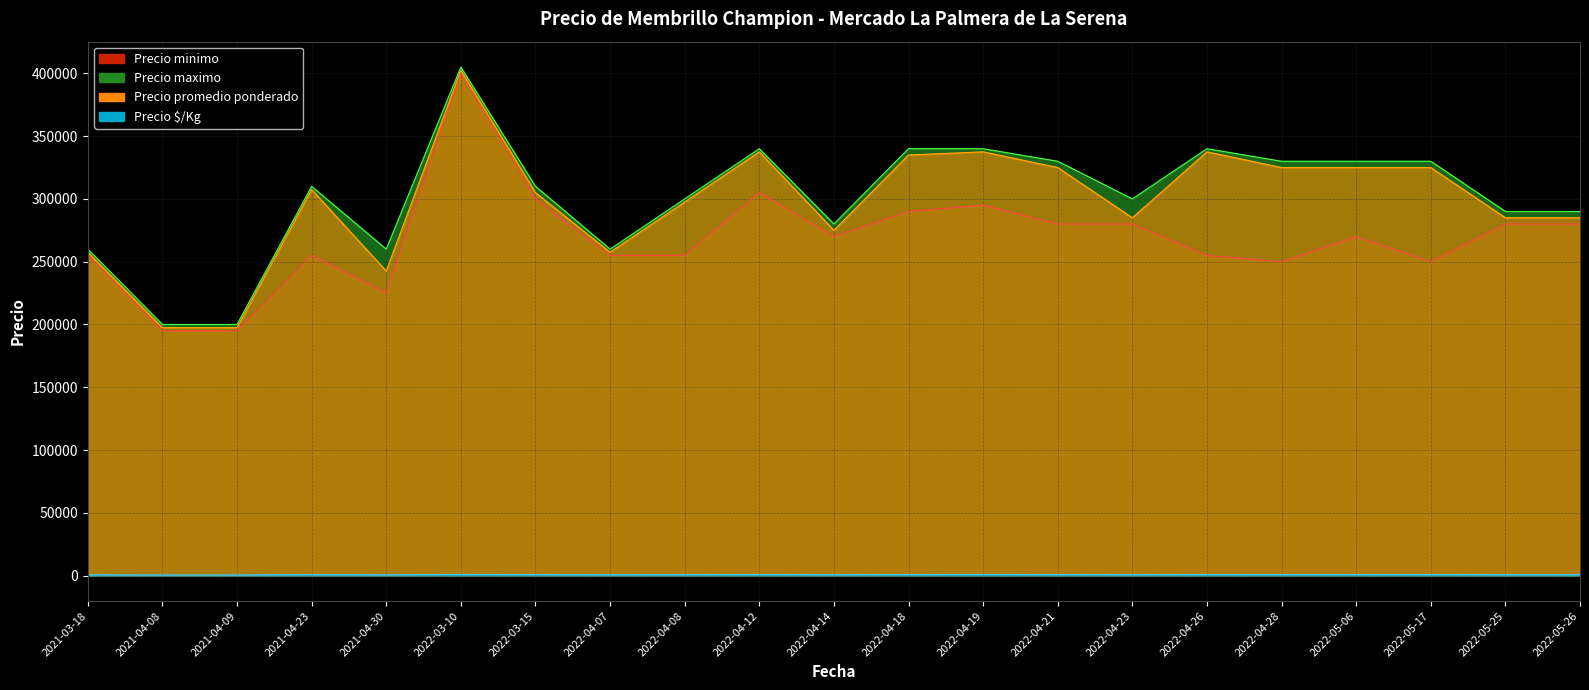

What is the value of the Precio minimo point at the 13th from the left?

295000